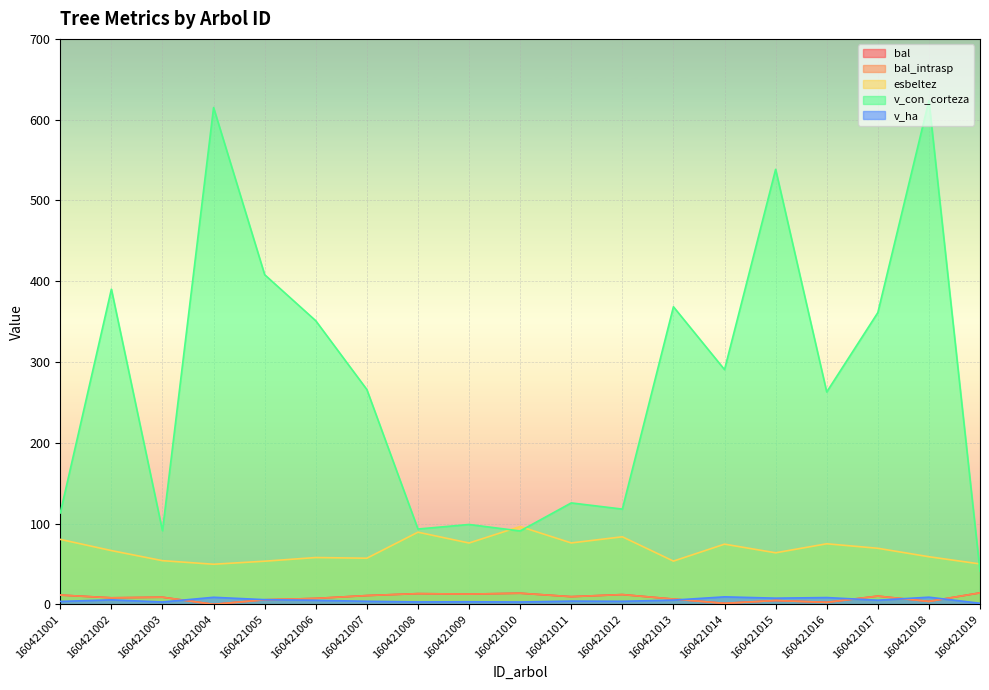

How many lines are shown in the chart?

5